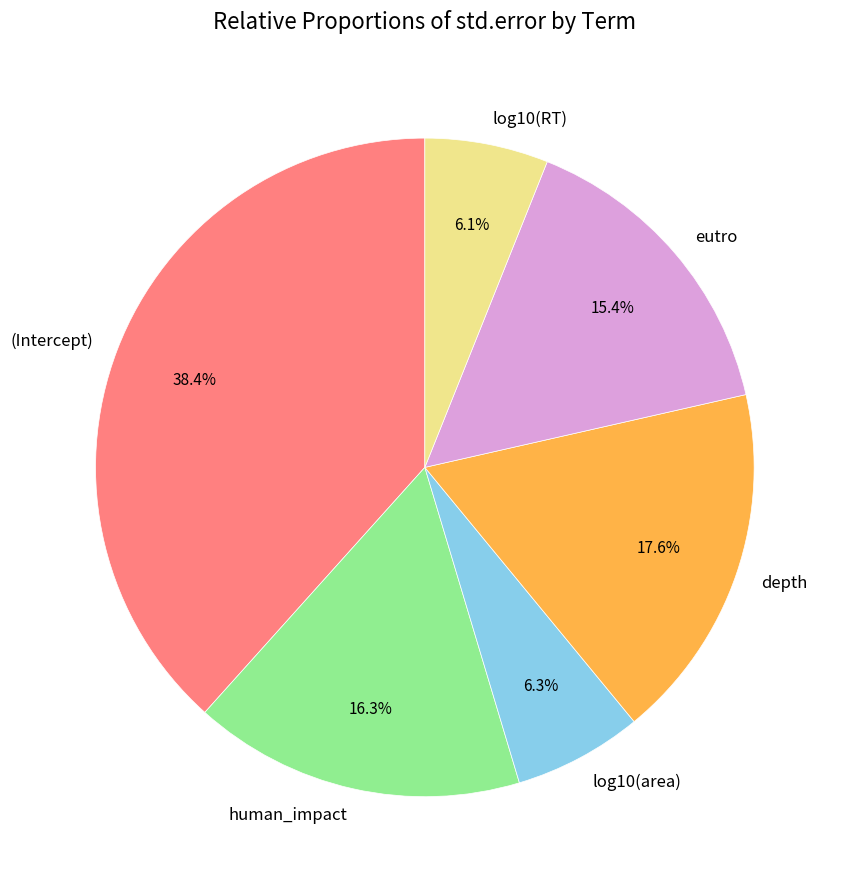

True or false: log10(area) accounts for 15% of the total.

False